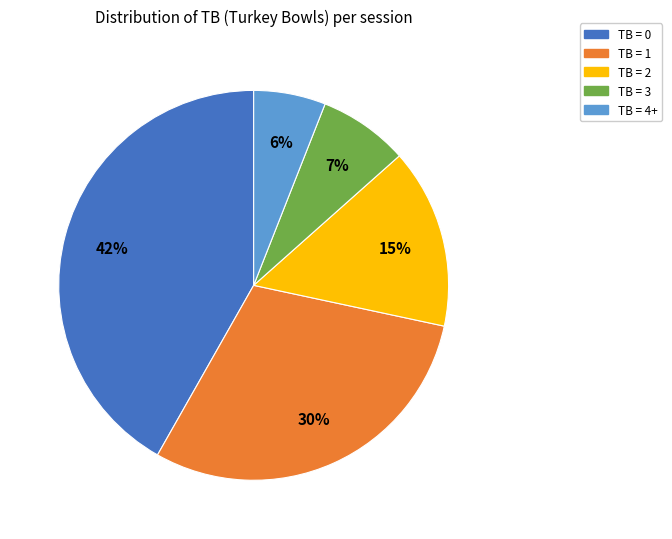

Which has a higher value, TB = 4+ or TB = 0?

TB = 0